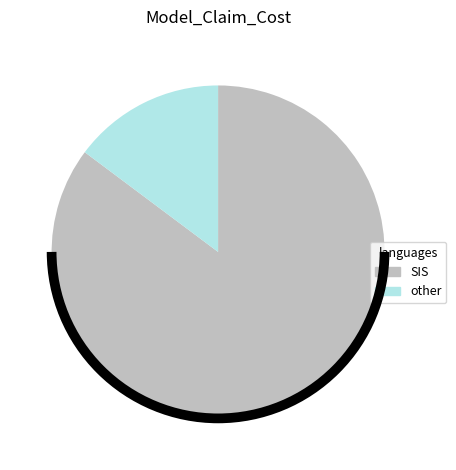

Is there any slice that represents more than half of the pie?

Yes